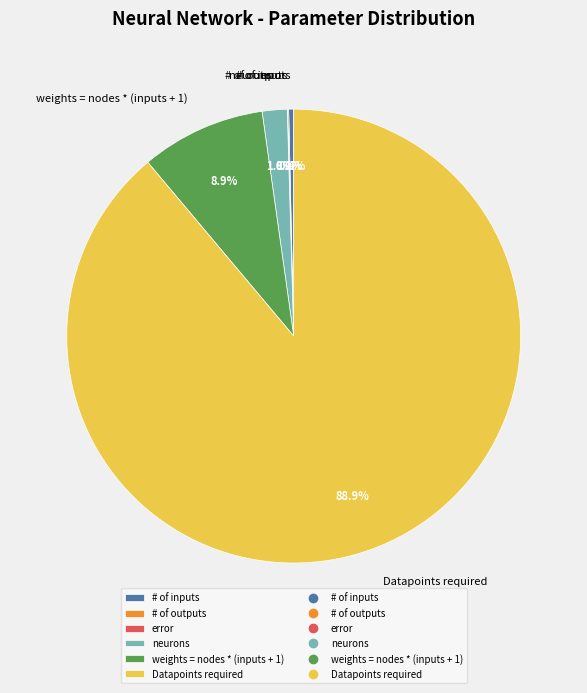

Does any single category account for the majority?

Yes